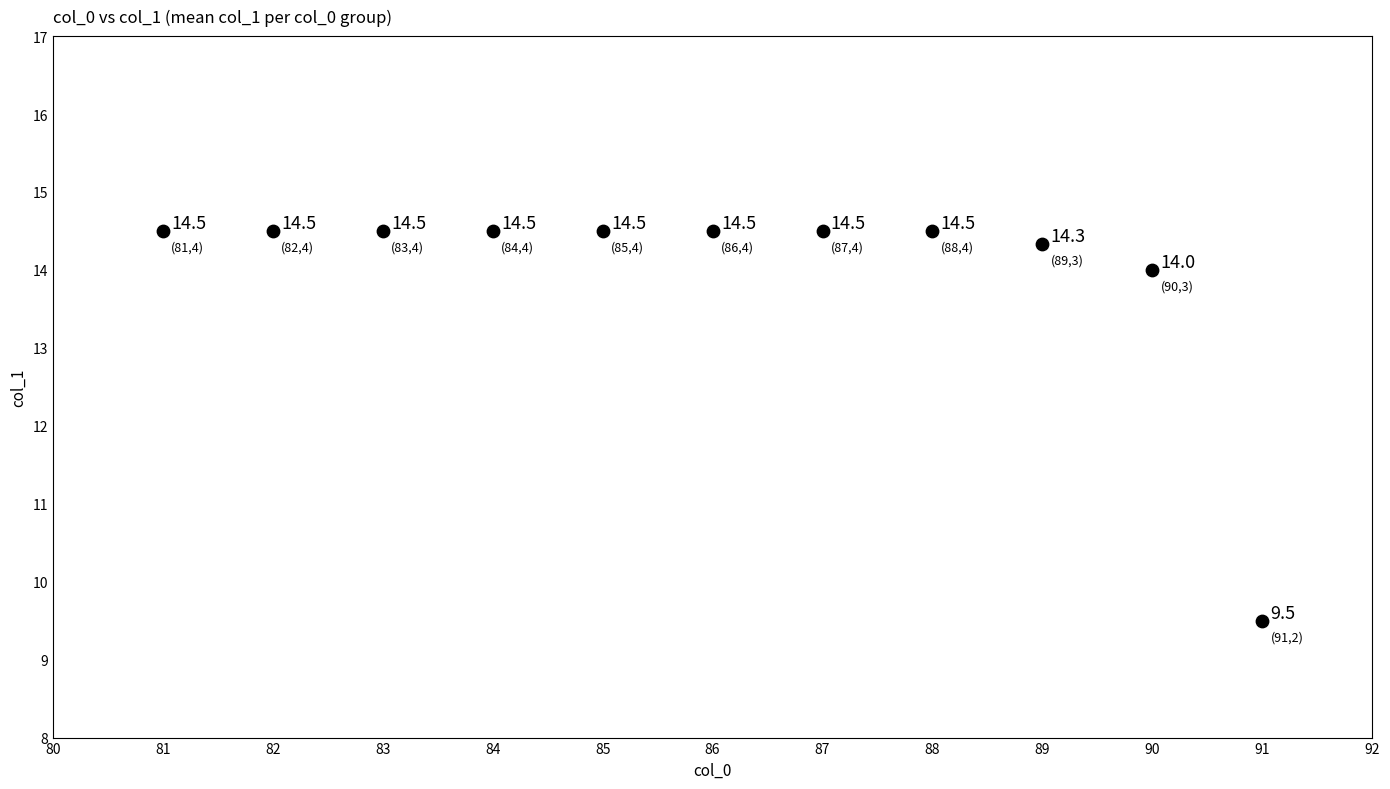

What Y value in the scatter plot is closest to 12?

14.0